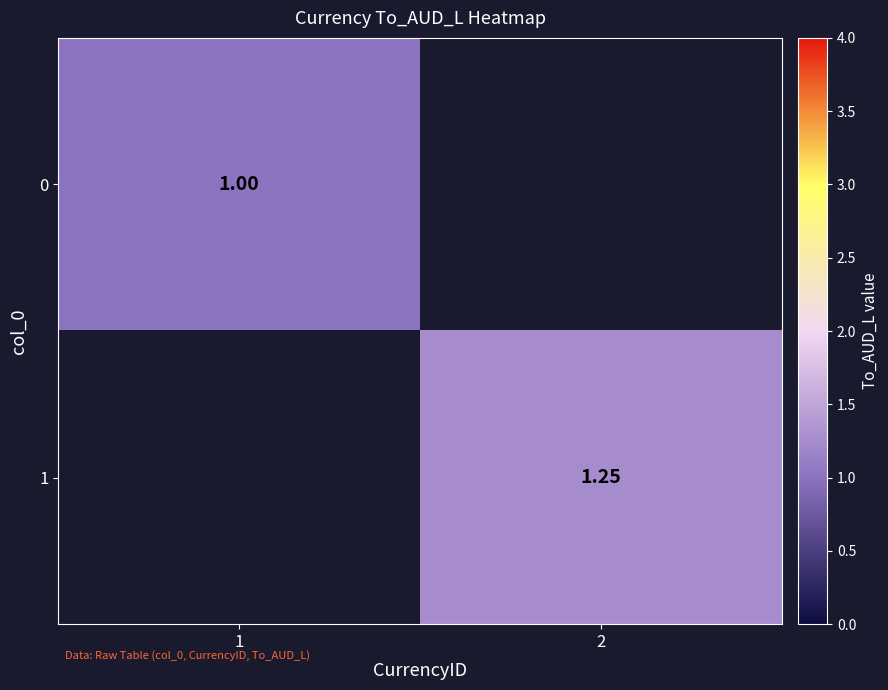

What is the difference between the 0 values at 1 and 2?

1.0